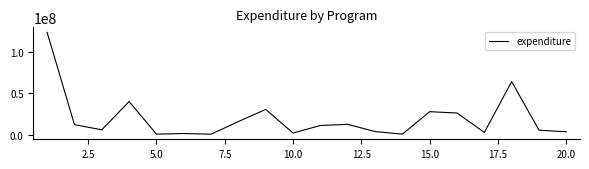

What is the maximum value shown in the chart?

123868000